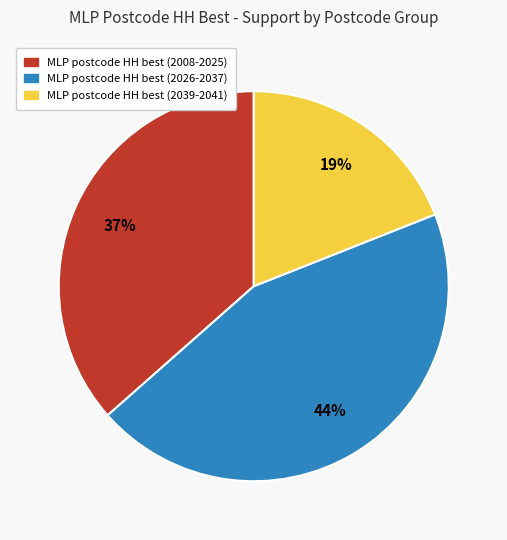

To the nearest percent, what portion does MLP postcode HH best (2039-2041) represent?

19%